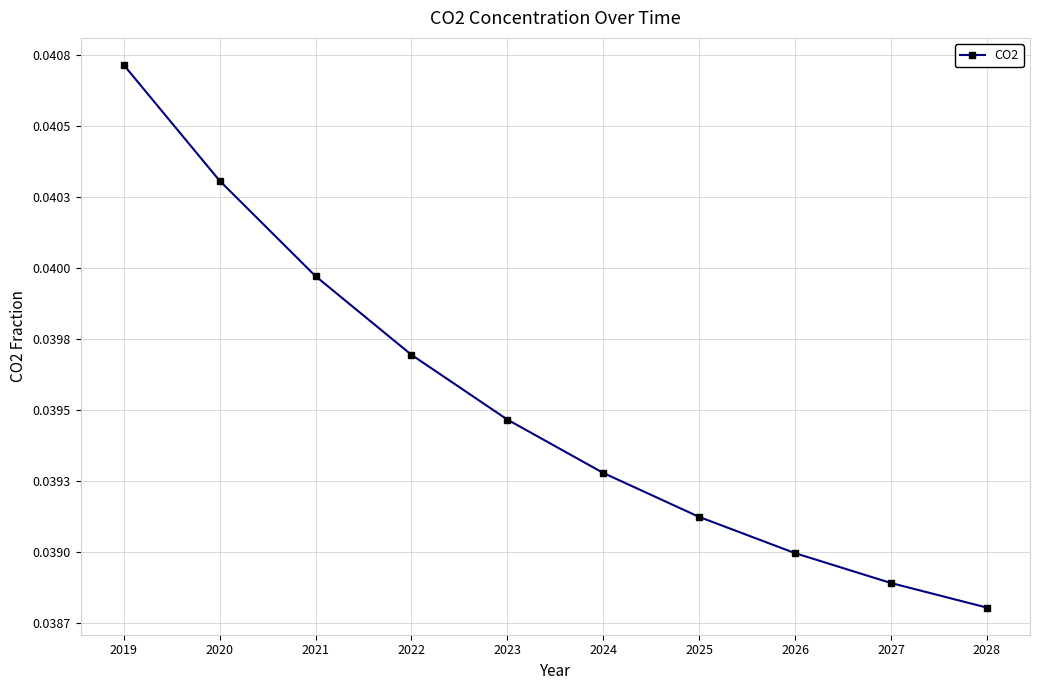

Rank the categories by value from highest to lowest.

2019, 2020, 2021, 2022, 2023, 2024, 2025, 2026, 2027, 2028